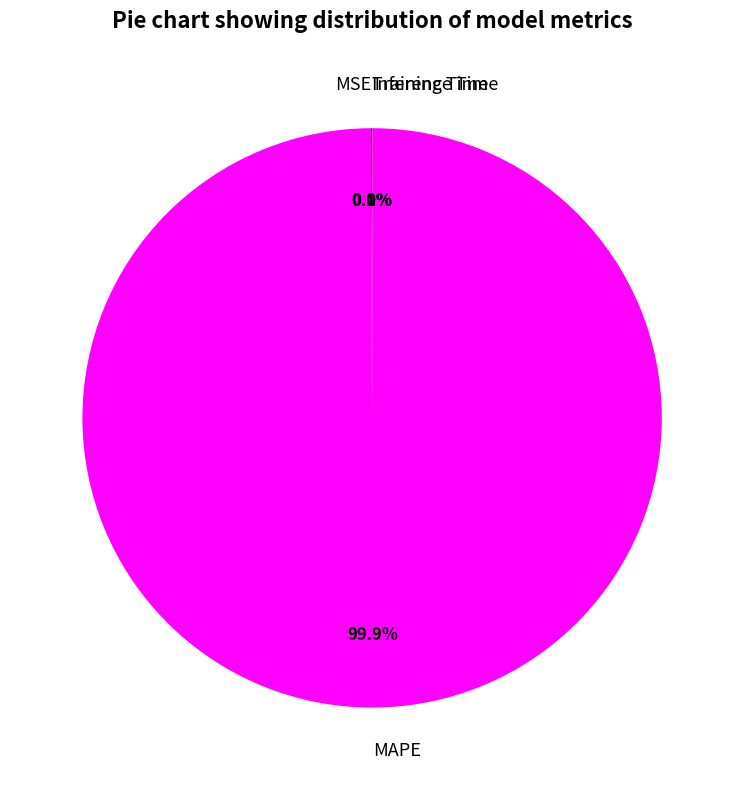

Which category has the biggest portion of the pie?

MAPE